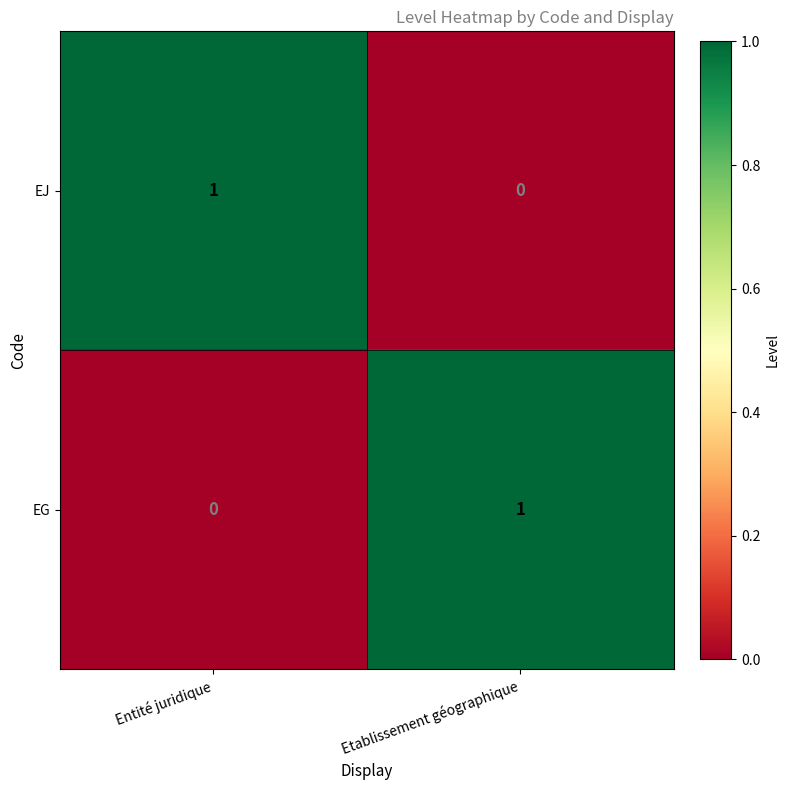

At which label is EJ closest to 0?

Etablissement géographique